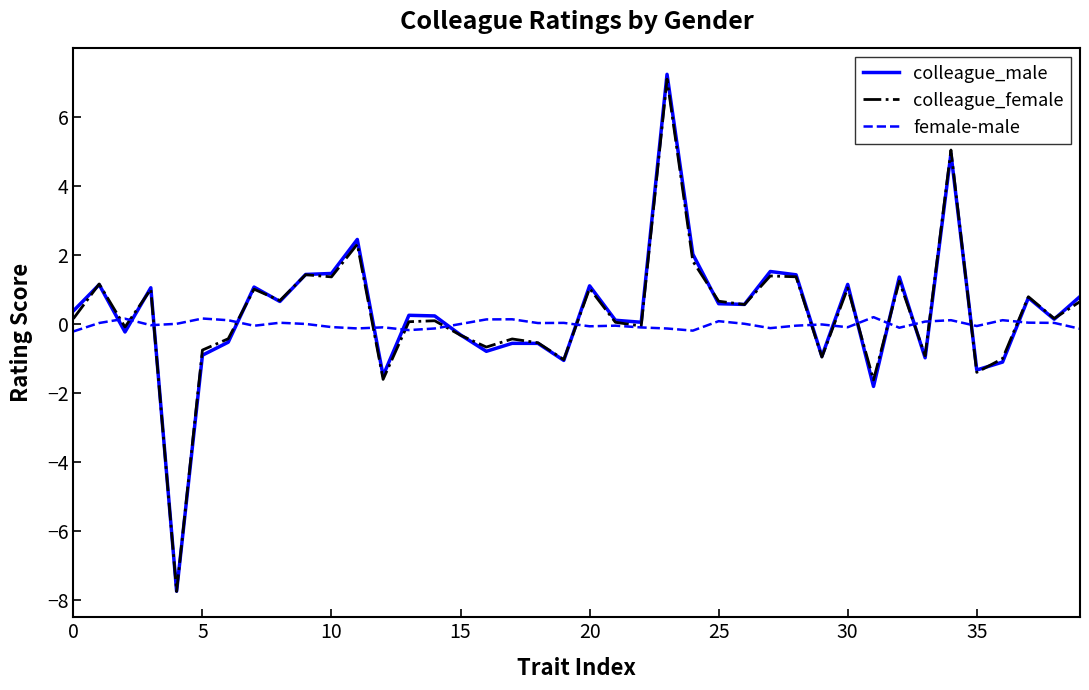

What is the difference between the second highest and minimum values in the colleague_female series?

12.8